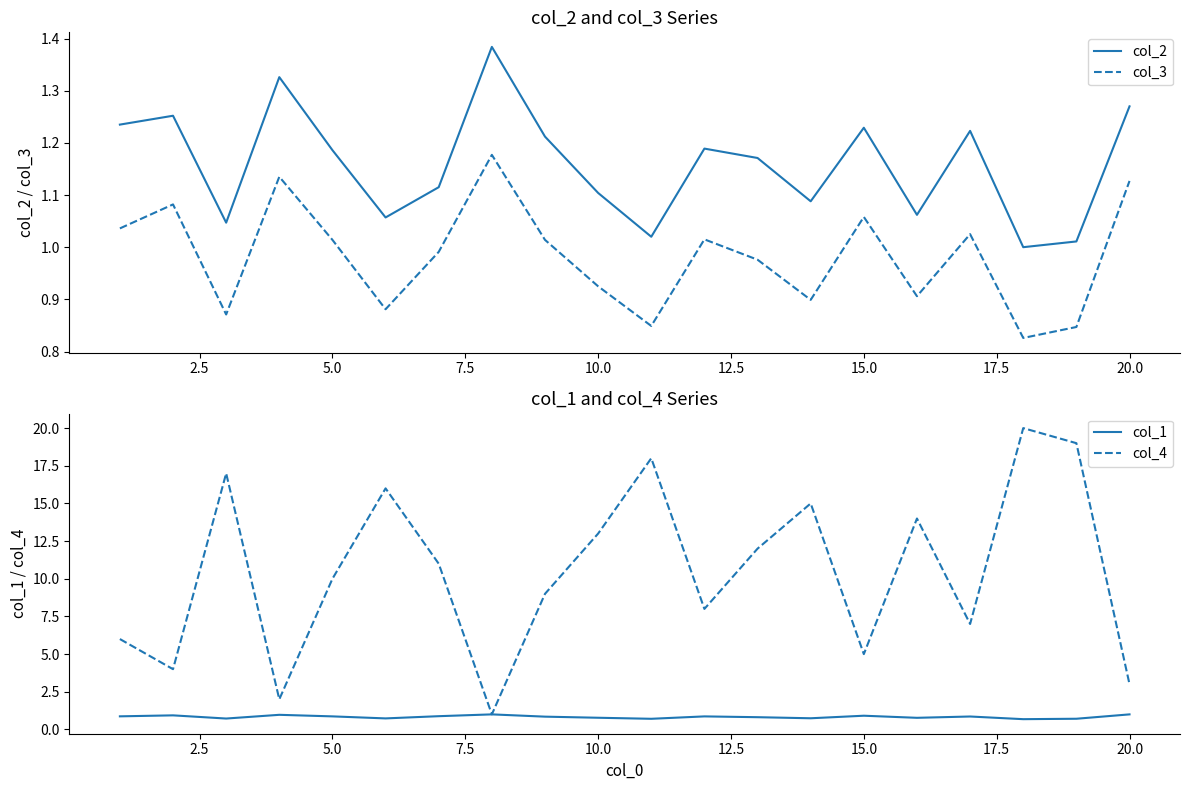

What is the value of the col_3 point at the 15th from the left?

1.1